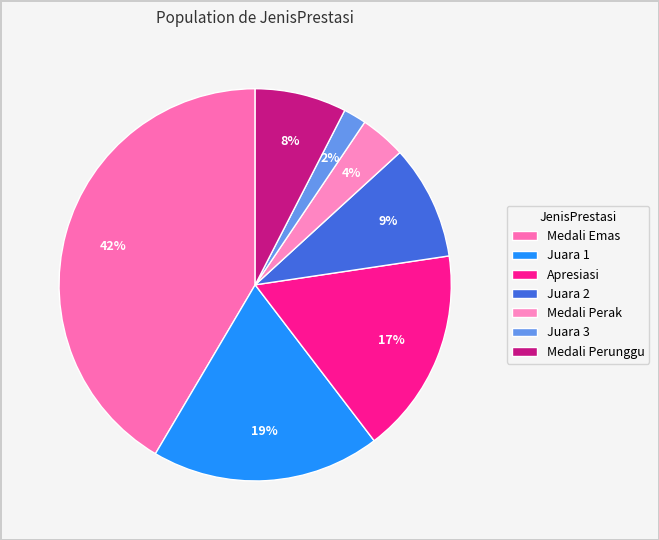

To the nearest percent, what percentage of the pie is Apresiasi?

17%